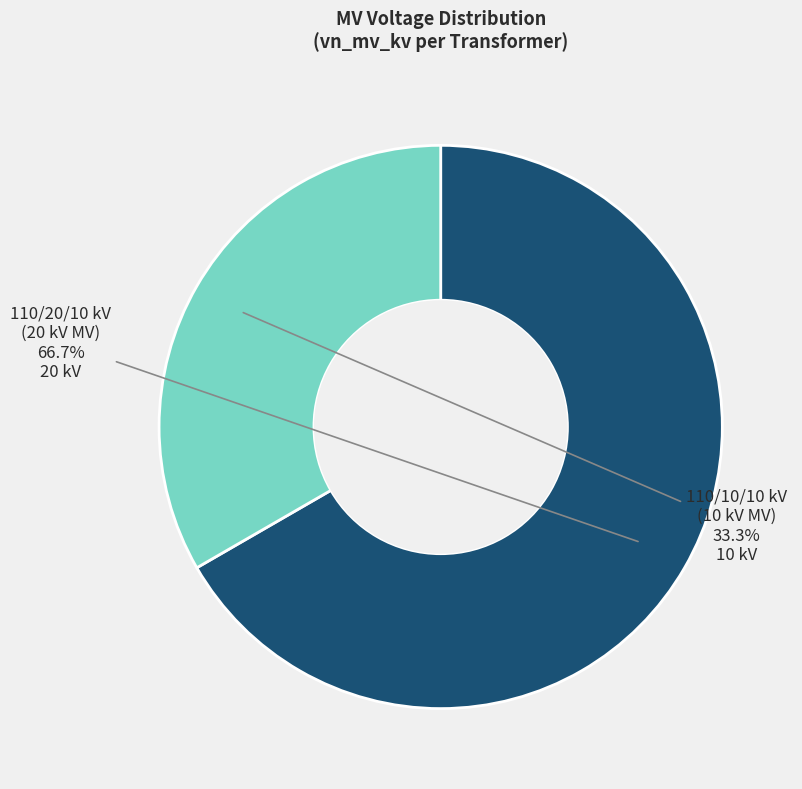

Is there any slice that represents more than half of the pie?

Yes